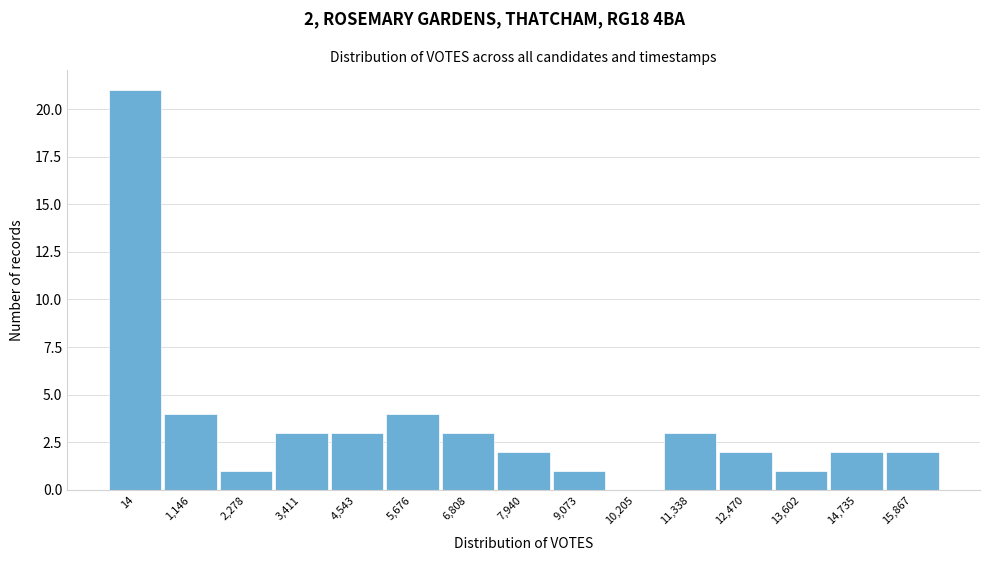

Reading left to right, list all the values displayed in this chart.

14=21	1,146=4	2,278=1	3,411=3	4,543=3	5,676=4	6,808=3	7,940=2	9,073=1	10,205=0	11,338=3	12,470=2	13,602=1	14,735=2	15,867=2